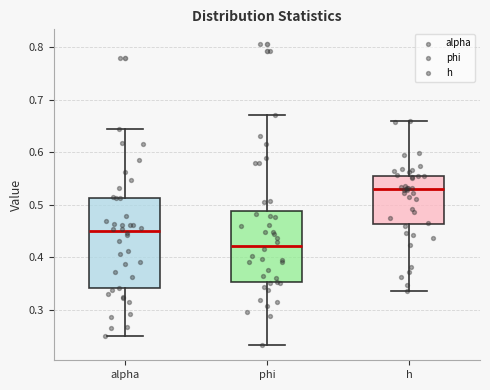

Reading left to right, read every box against the y-axis: the position of its median line, the range the box covers, and the ends of its whiskers. The values are not printed on the chart, so give them approximately, as read against the axis.

alpha: median 0.45, box 0.34 to 0.51, whiskers 0.25 to 0.64
phi: median 0.42, box 0.35 to 0.49, whiskers 0.23 to 0.67
h: median 0.53, box 0.46 to 0.55, whiskers 0.34 to 0.66